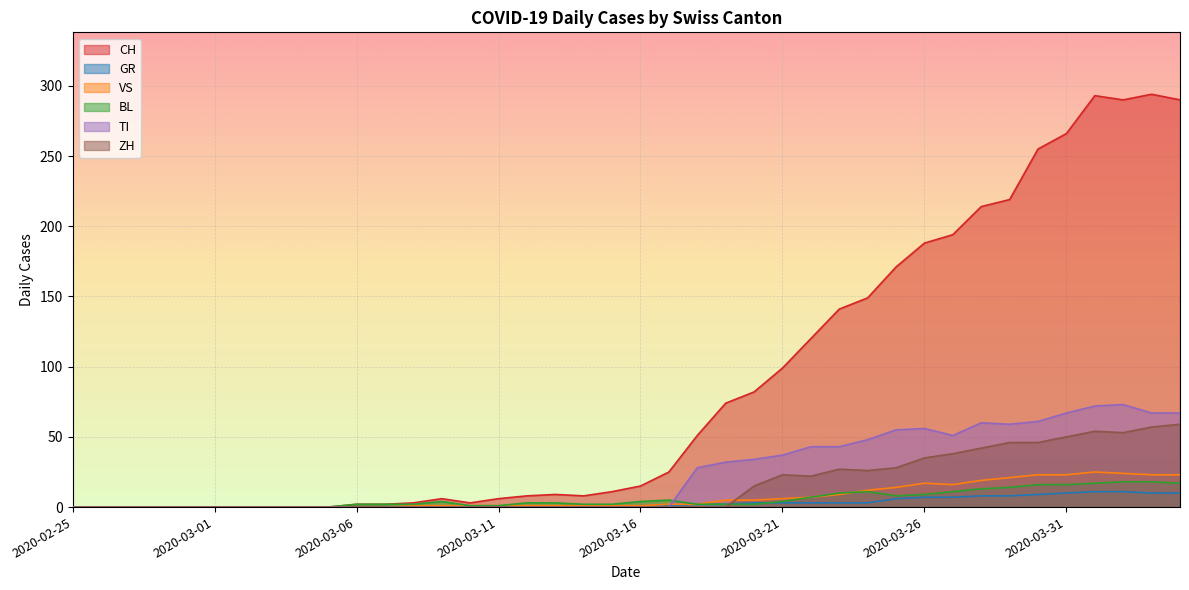

Reading right to left, list all the values displayed in this chart.

CH: 290	294	290	293	266	255	219	214	194	188	171	149	141	120	99	82	74	51	25	15	11	8	9	8	6	3	6	3	2	2	0	0	0	0	0	0	0	0	0	0
GR: 10	10	11	11	10	9	8	8	7	7	6	3	3	3	3	3	2	2	1	1	0	0	0	0	0	0	0	0	0	0	0	0	0	0	0	0	0	0	0	0
VS: 23	23	24	25	23	23	21	19	16	17	14	12	9	7	6	5	5	2	2	1	1	1	1	1	1	1	1	1	0	0	0	0	0	0	0	0	0	0	0	0
BL: 17	18	18	17	16	16	14	13	11	9	8	11	10	7	4	2	2	2	5	4	2	2	3	3	1	1	4	2	2	2	0	0	0	0	0	0	0	0	0	0
TI: 67	67	73	72	67	61	59	60	51	56	55	48	43	43	37	34	32	28	0	0	0	0	0	0	0	0	0	0	0	0	0	0	0	0	0	0	0	0	0	0
ZH: 59	57	53	54	50	46	46	42	38	35	28	26	27	22	23	15	0	0	0	0	0	0	0	0	0	0	0	0	0	0	0	0	0	0	0	0	0	0	0	0